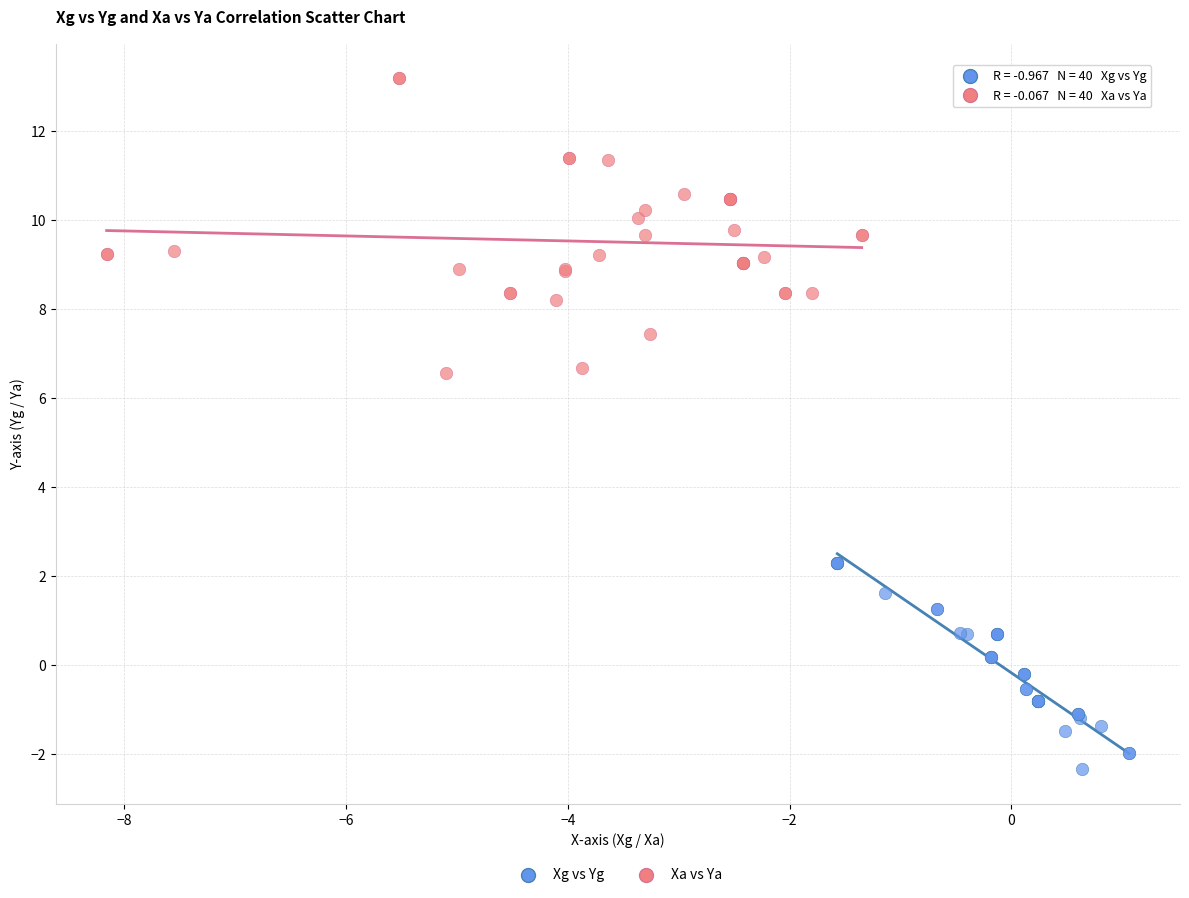

Which series contains the lowest Y value?

Xg vs Yg